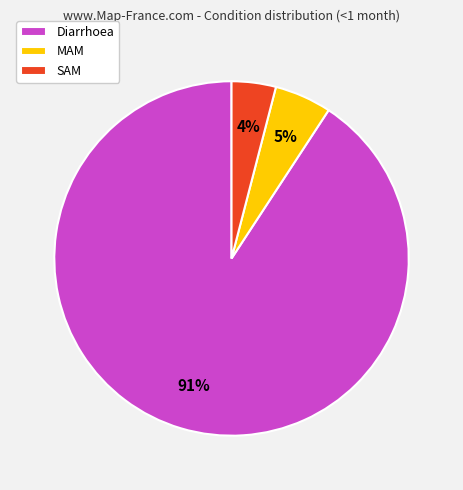

Combined, do MAM and SAM account for over 50%?

No